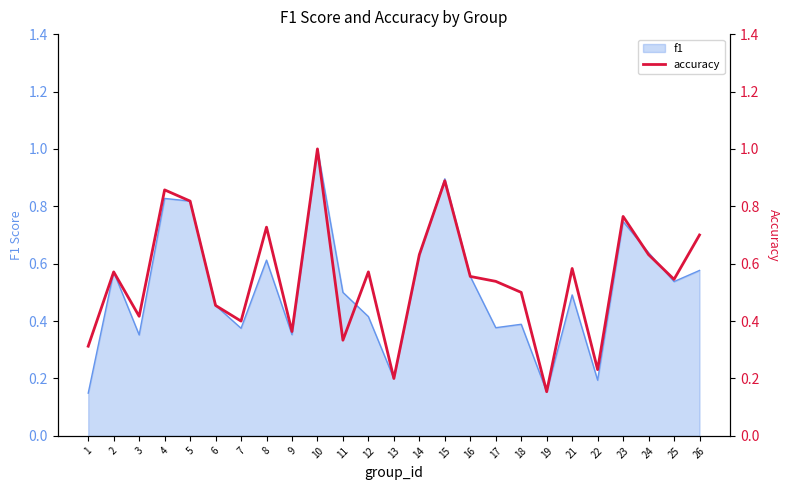

The value of f1 at 13 is 0.2. True or false?

True